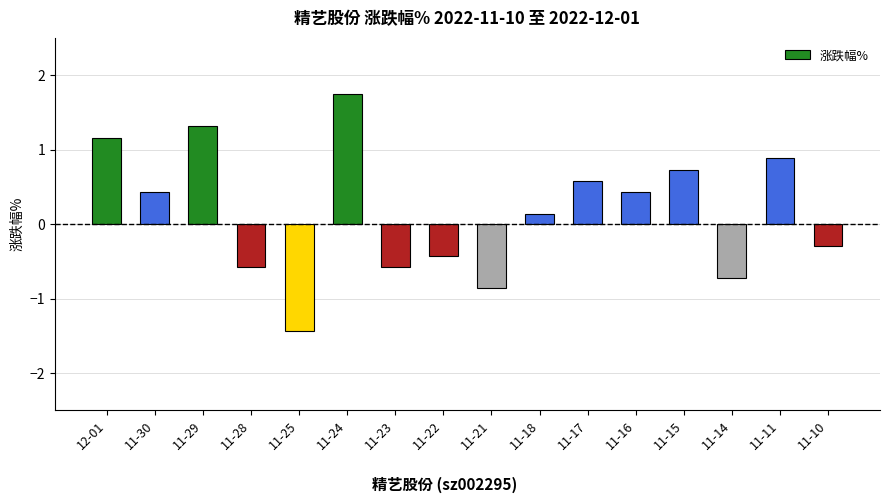

What is the difference between the values at 12-01 and 11-18?

1.0